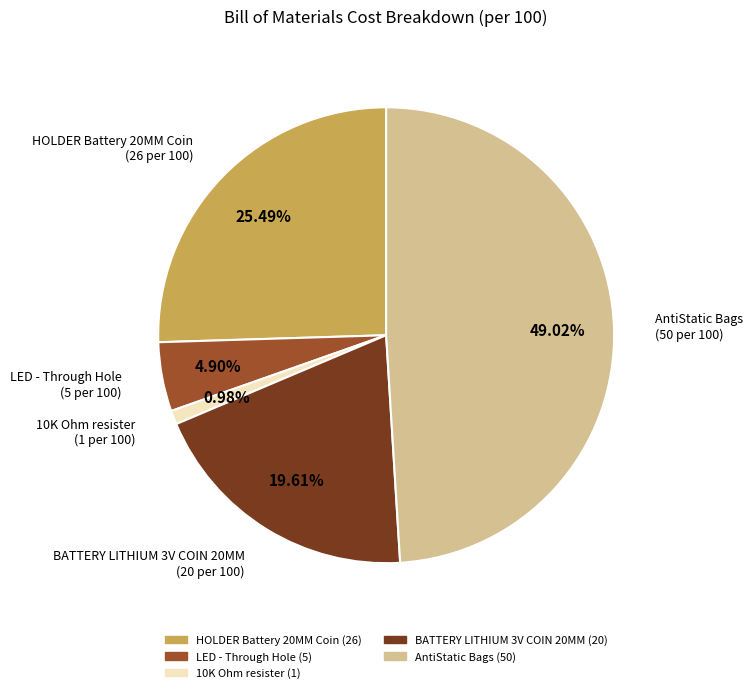

Is BATTERY LITHIUM 3V COIN 20MM the majority of the pie?

No